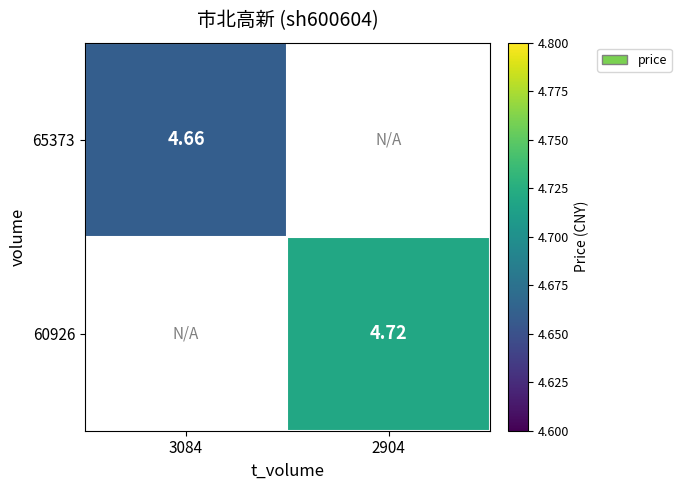

Is the value of 60926 at 2904 greater than the value of 65373 at 3084?

Yes